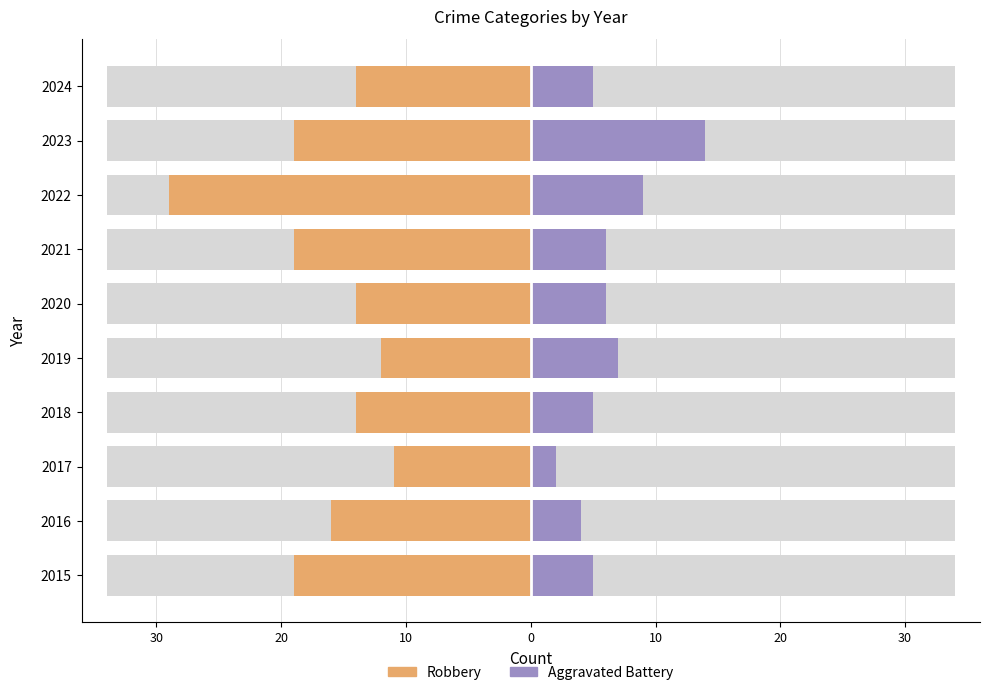

How many categories are shown in the chart?

10